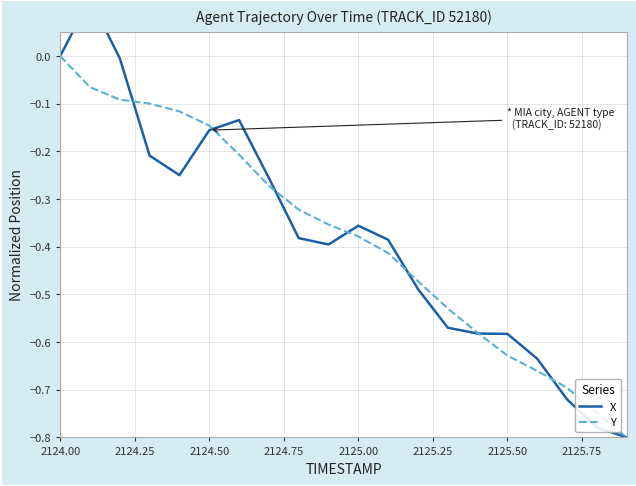

What are all the series names shown in the legend?

X, Y